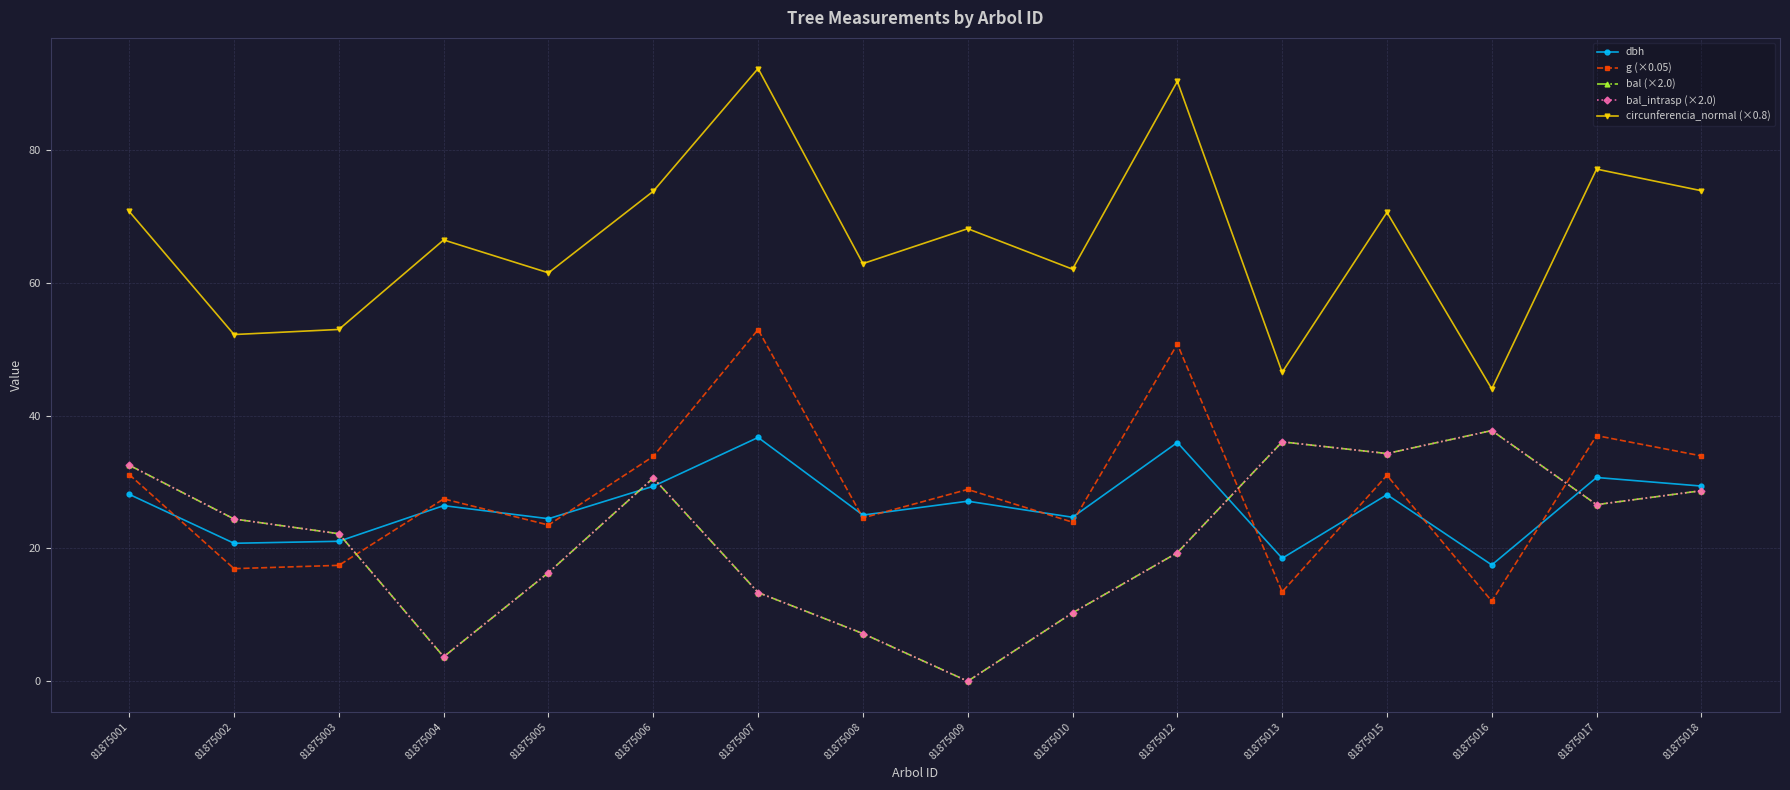

The g (×0.05) series shows 5.1 at 81875016. True or false?

False